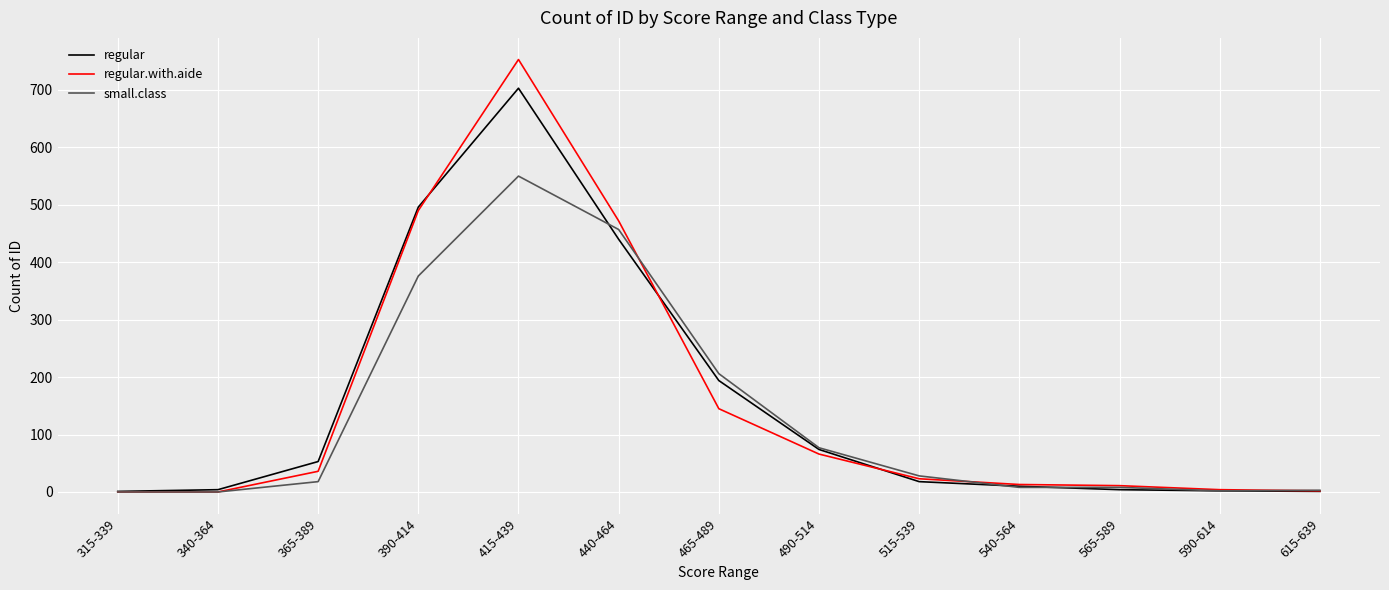

List the series in order of their peak value, lowest first.

small.class, regular, regular.with.aide